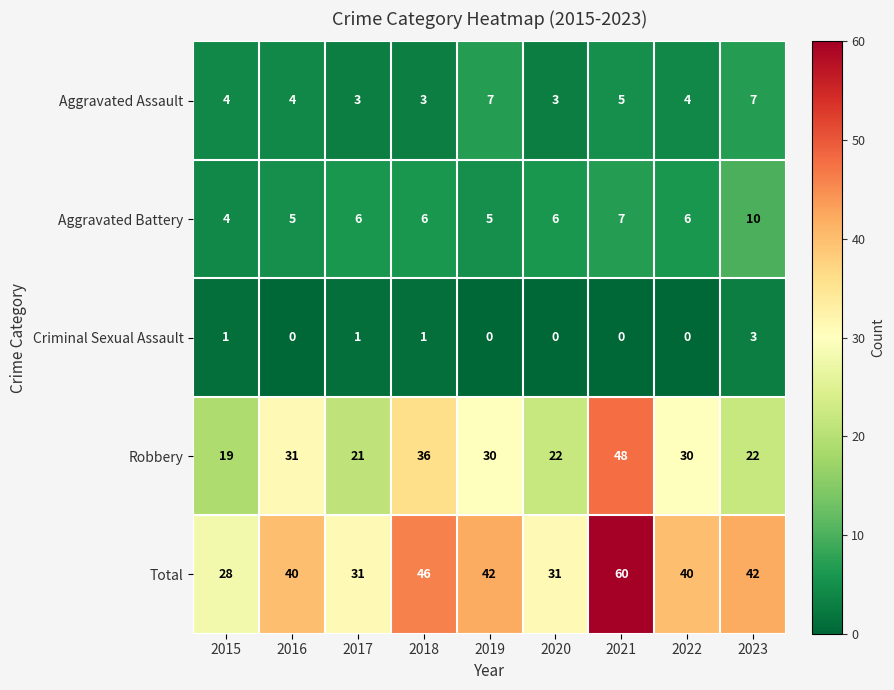

List the series in order of their peak value, lowest first.

Criminal Sexual Assault, Aggravated Assault, Aggravated Battery, Robbery, Total